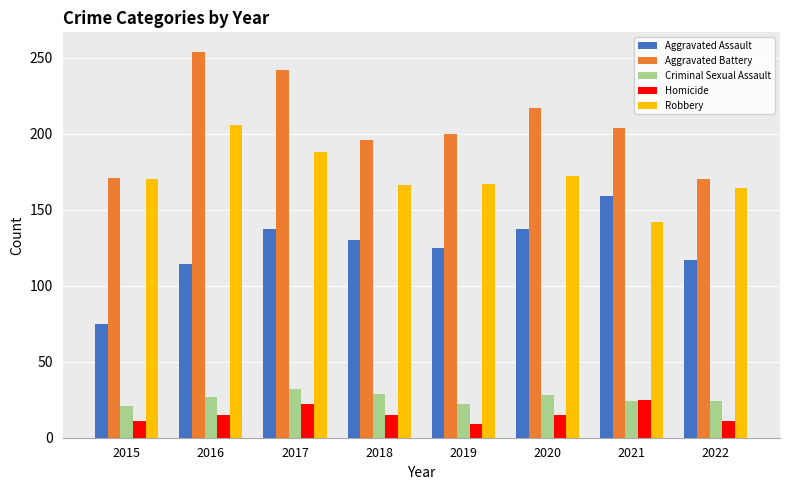

What is the greatest value displayed?

254